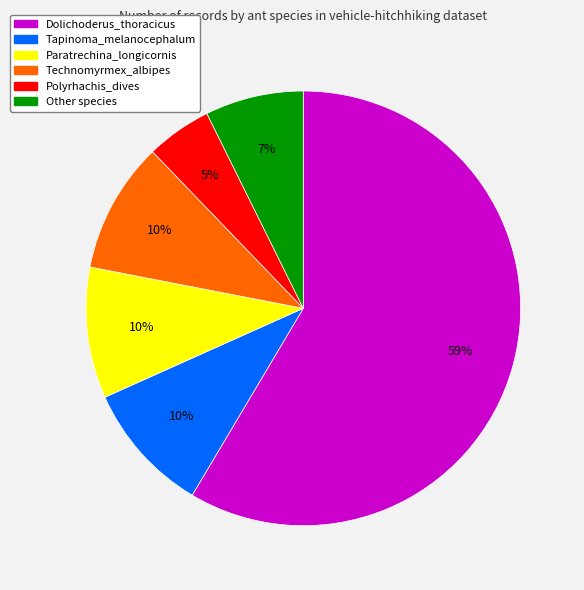

Is it true that Paratrechina_longicornis is 21% of the pie?

False